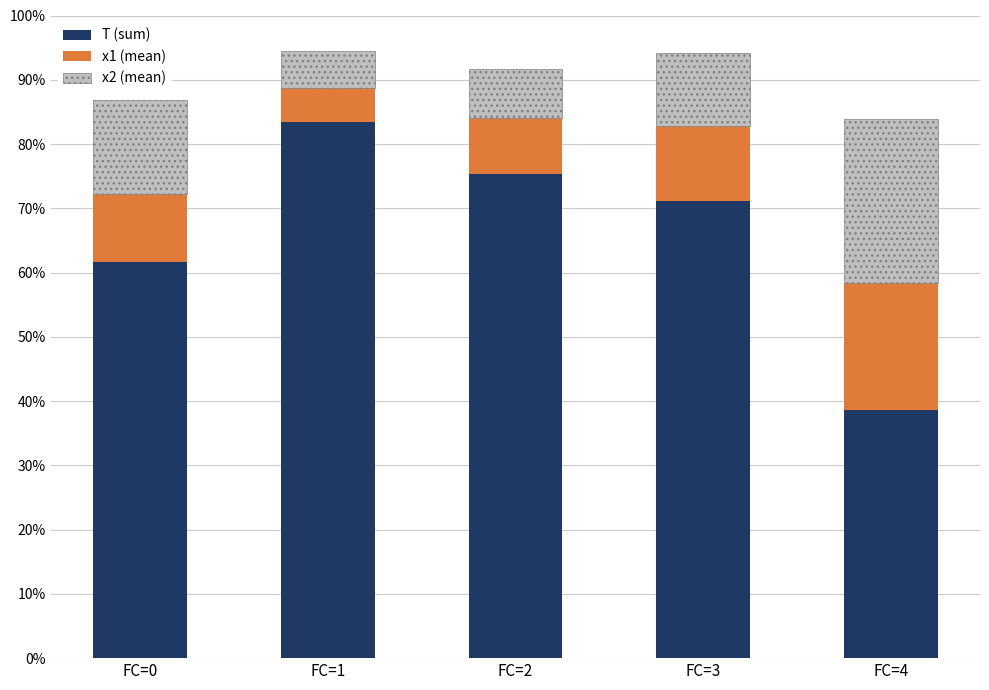

Which category has the highest value in the T (sum) series?

FC=1